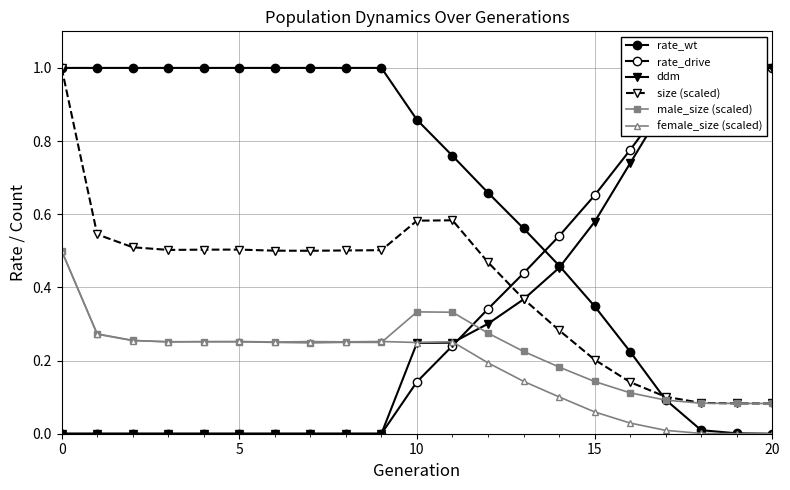

How many lines are shown in the chart?

6